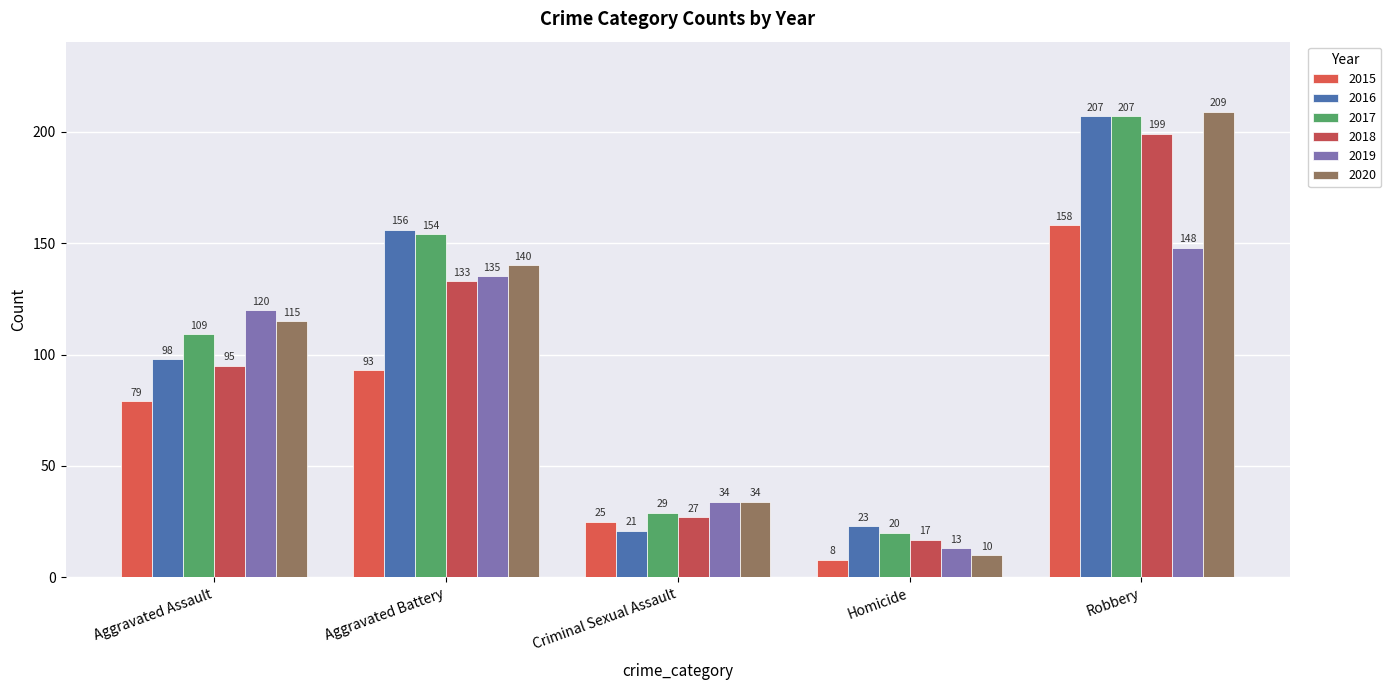

Which has a higher value, Criminal Sexual Assault or Aggravated Battery?

Aggravated Battery